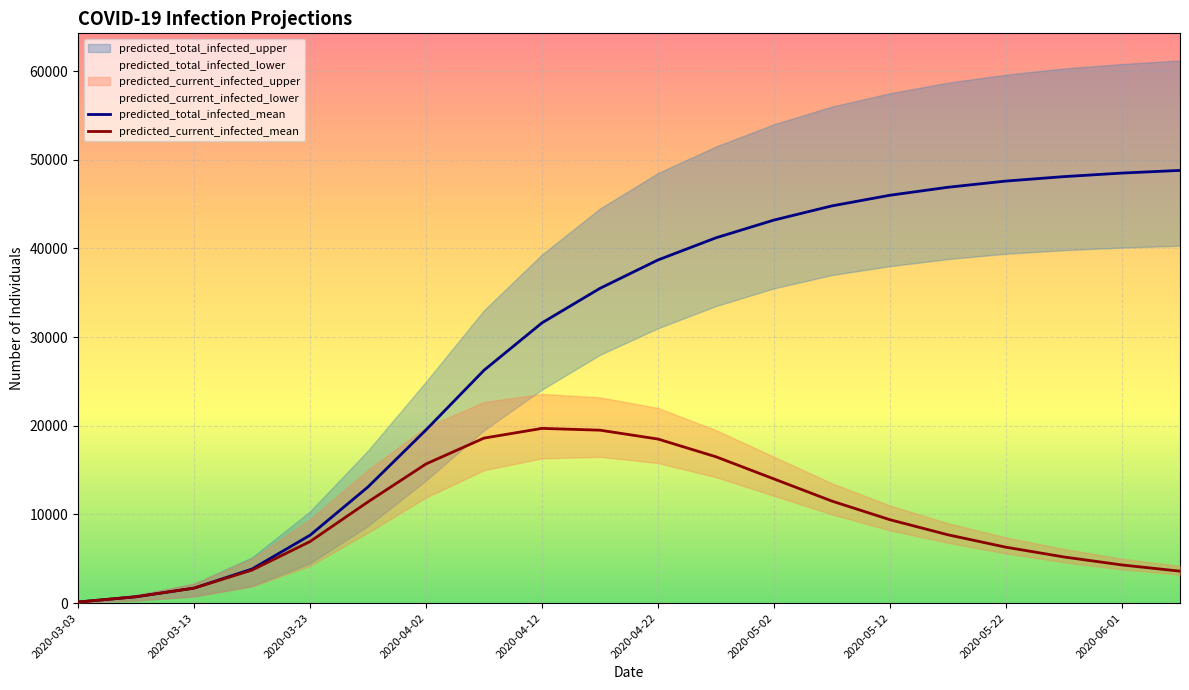

The value of predicted_current_infected_mean at 2020-04-12 is 6783. True or false?

False